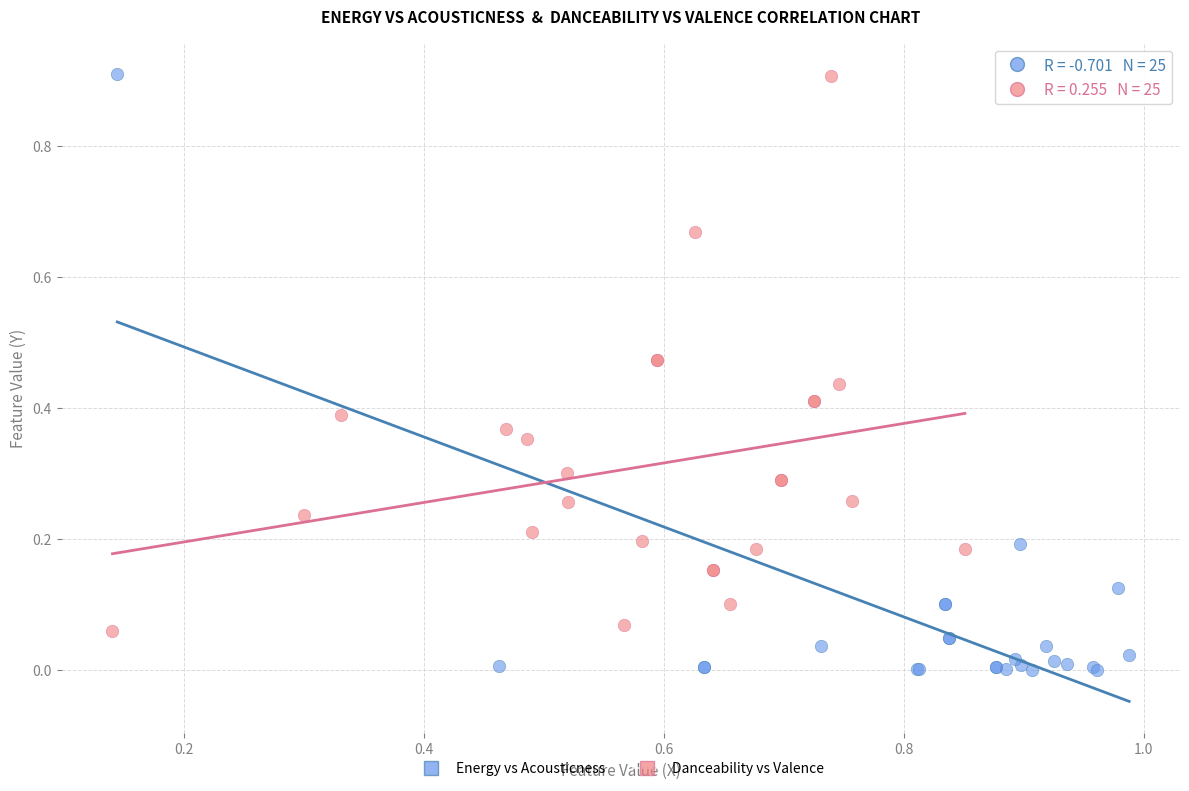

What are all the series names shown in the legend?

Energy vs Acousticness, Danceability vs Valence